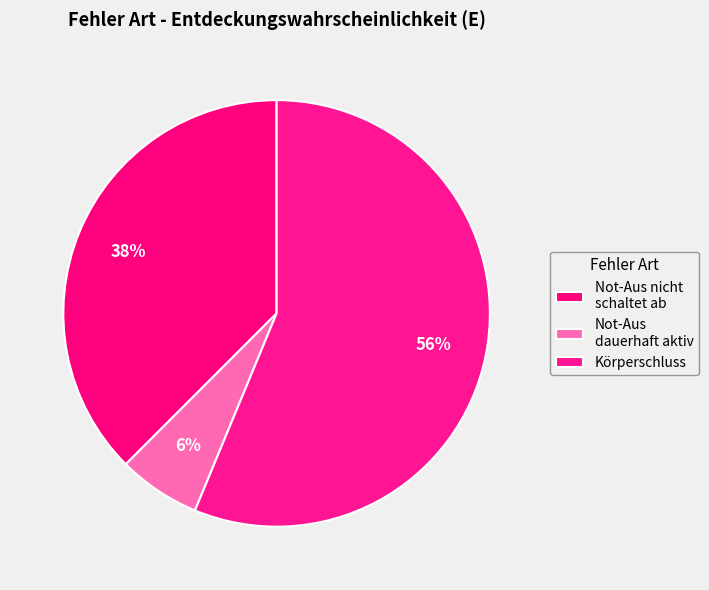

Count the number of slices in the pie.

3